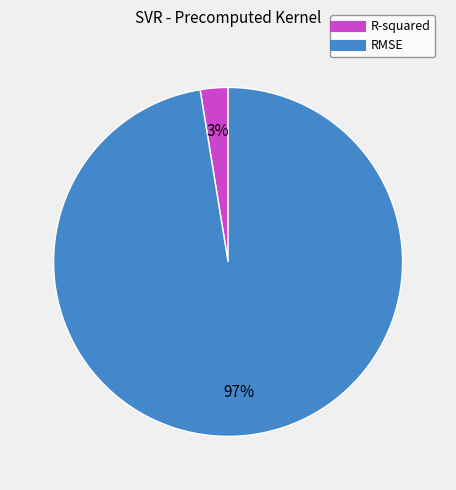

The RMSE slice represents 97% of the pie. True or false?

True